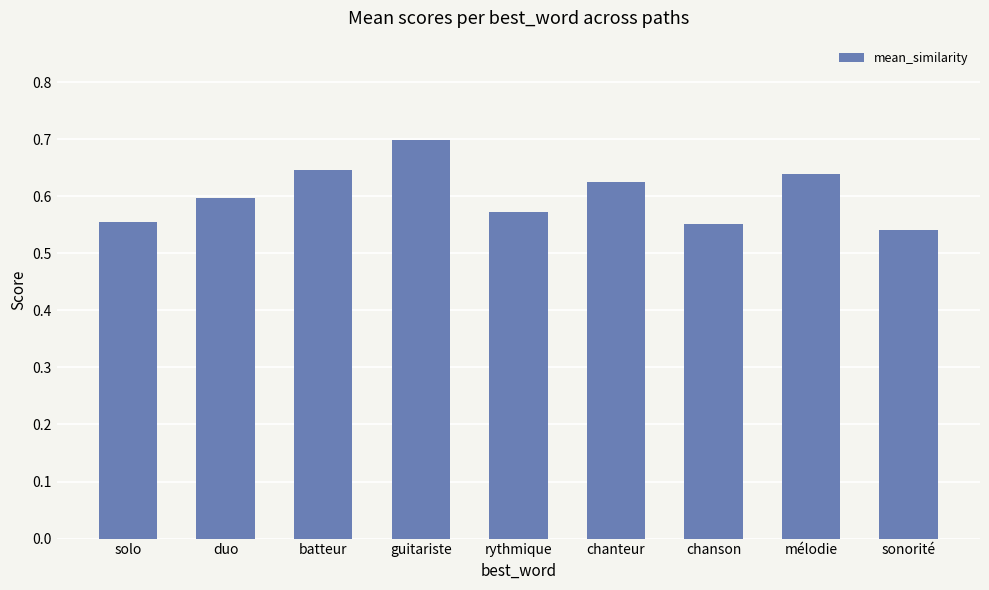

What is the sum of the values at guitariste and duo?

1.3